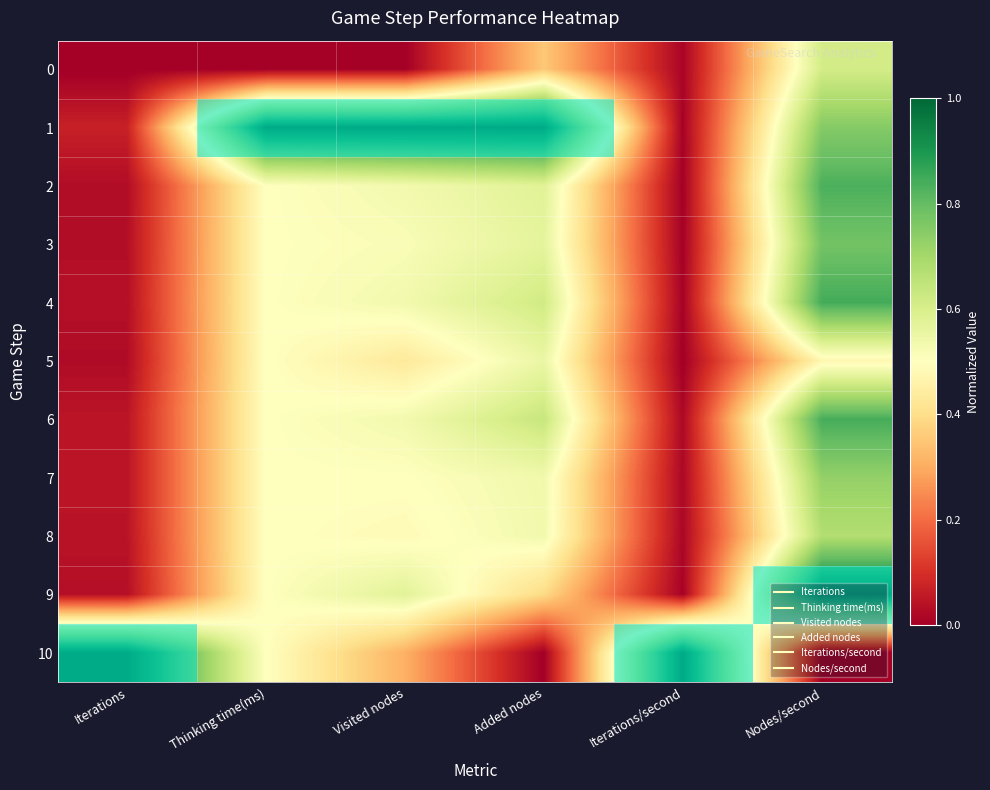

How many data points does each series have?

6